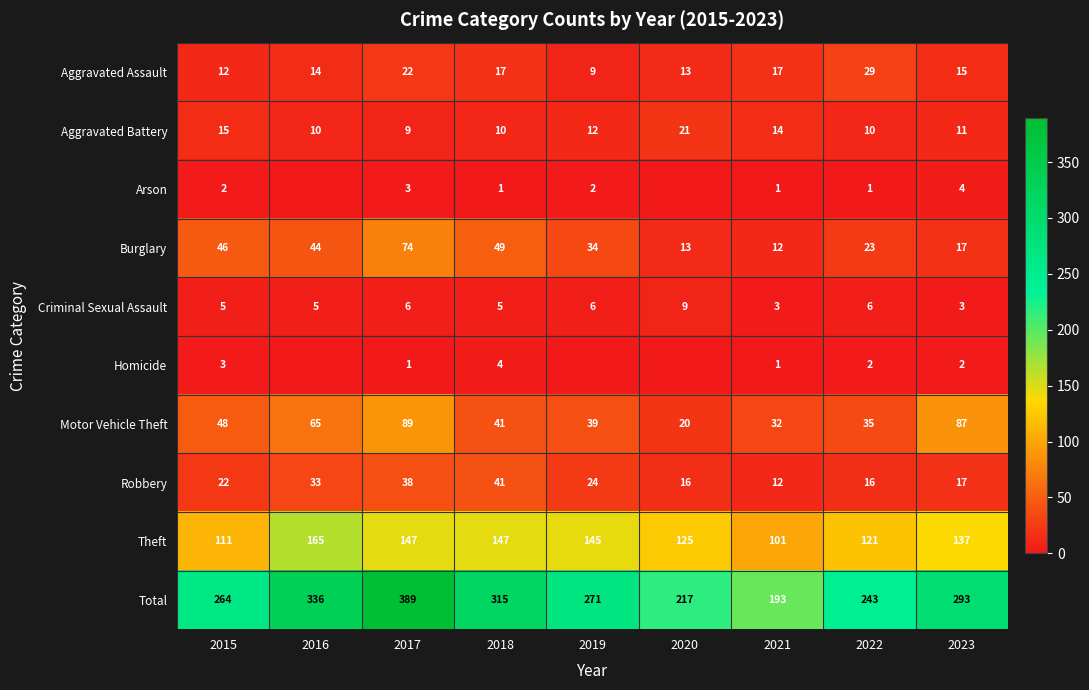

Where does the Theft series first go above 137?

2016